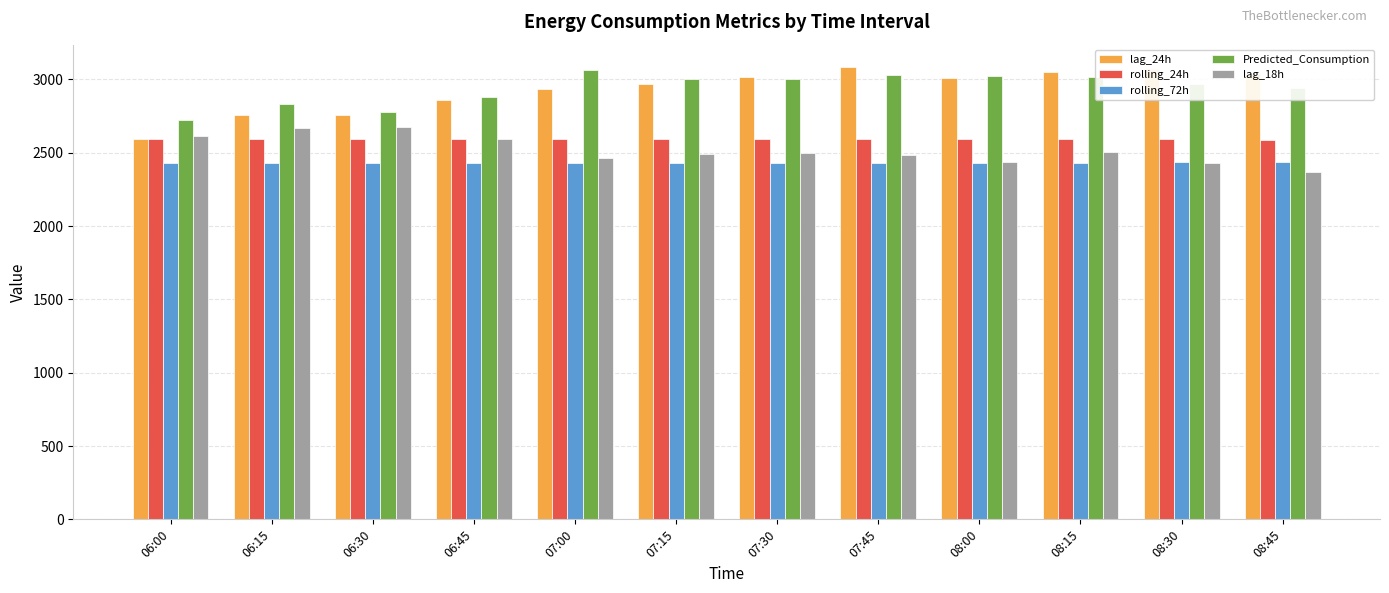

Does the chart contain any negative values?

No